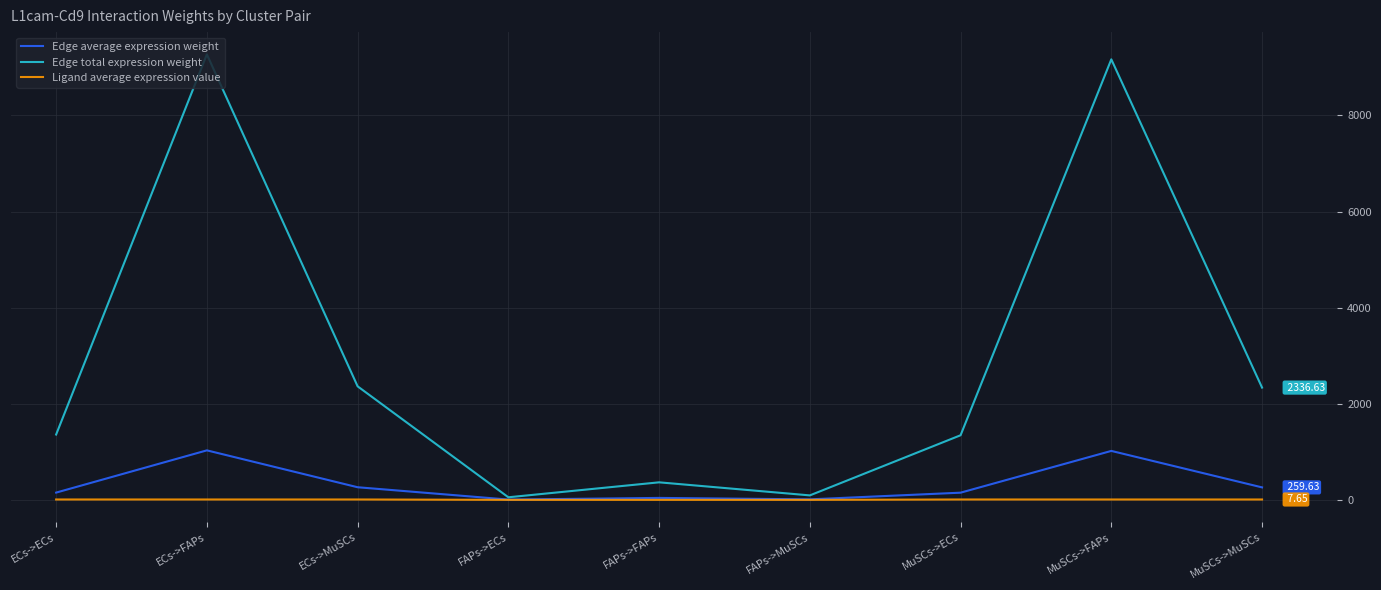

Which series has the largest total across all categories?

Edge total expression weight